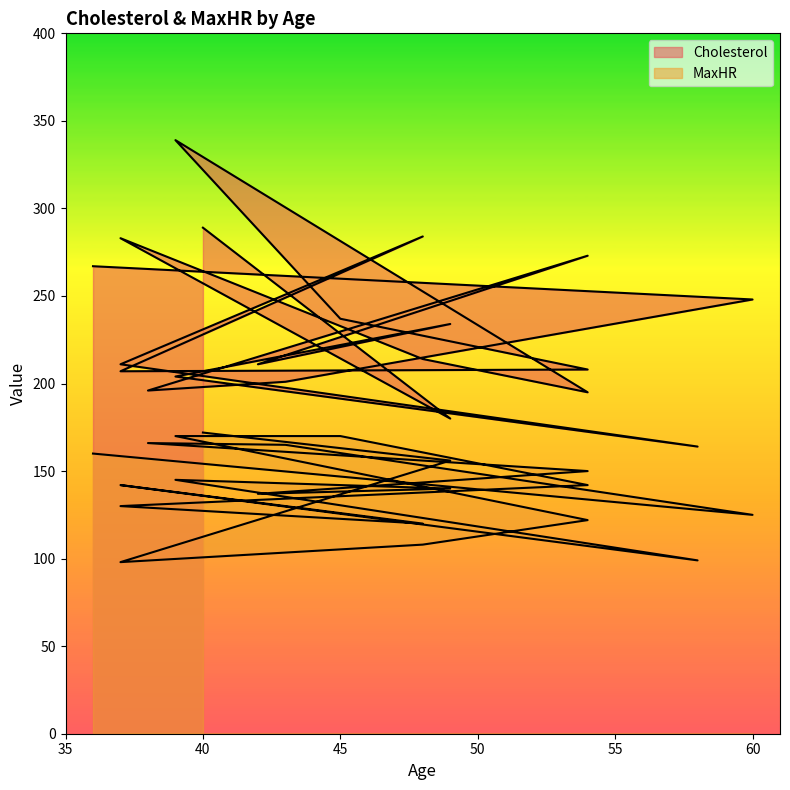

At which label is MaxHR closest to 135?

42